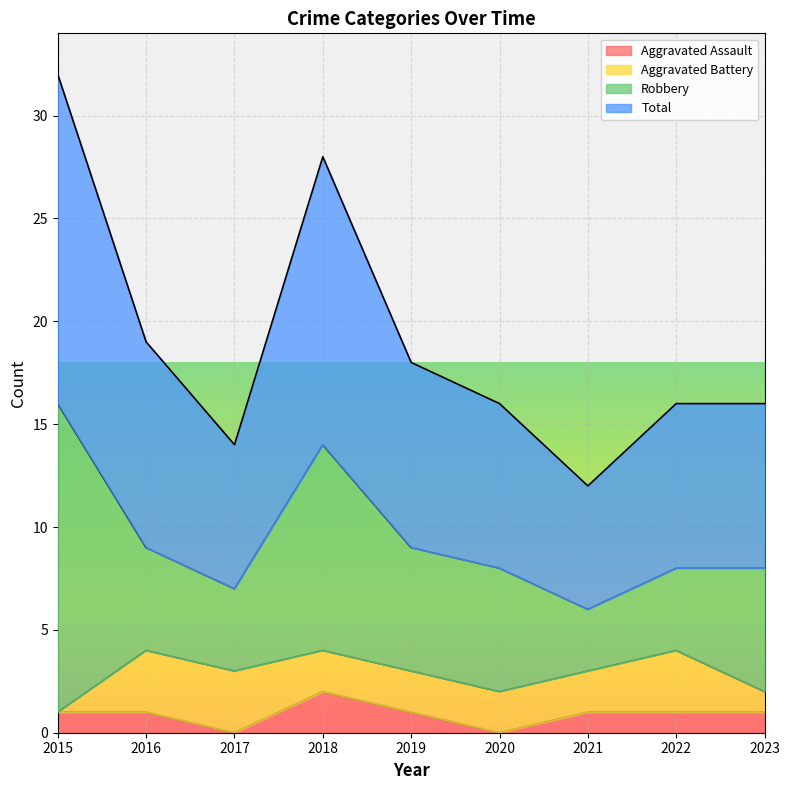

True or false: Total and Aggravated Assault intersect in this chart.

False